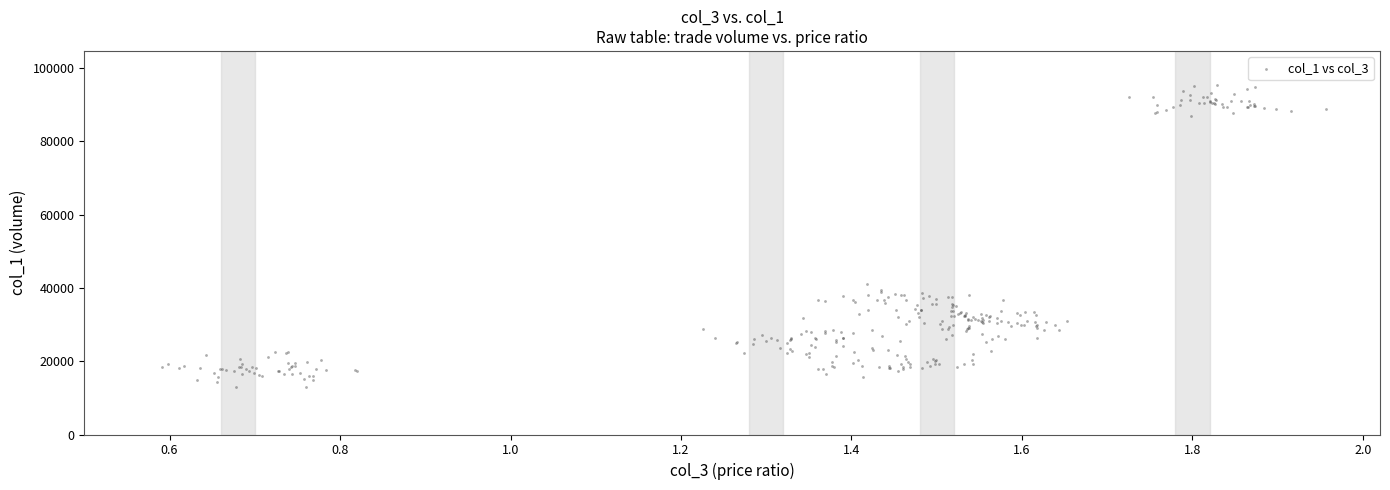

What Y value in the scatter plot is closest to 54080?

41117.7